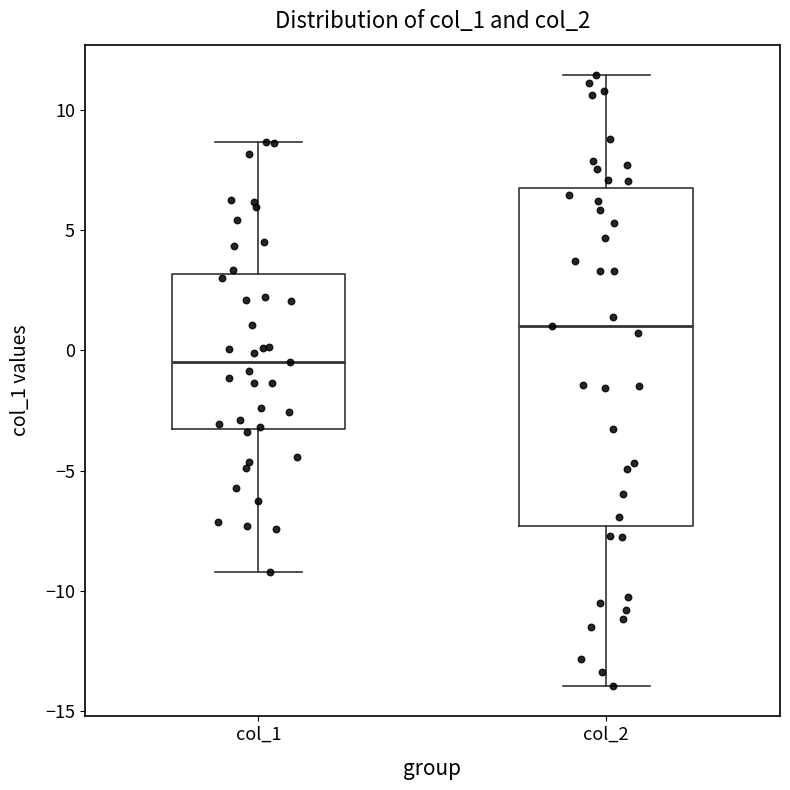

Which box has the highest median line?

col_2